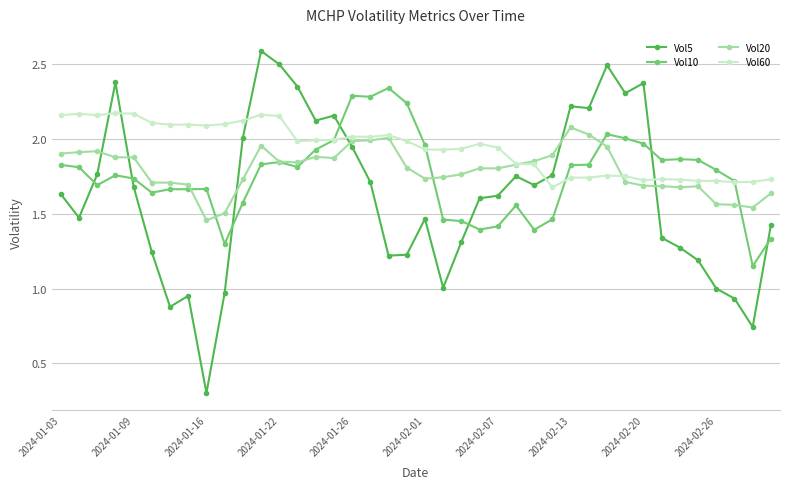

What is the smallest value displayed?

0.3